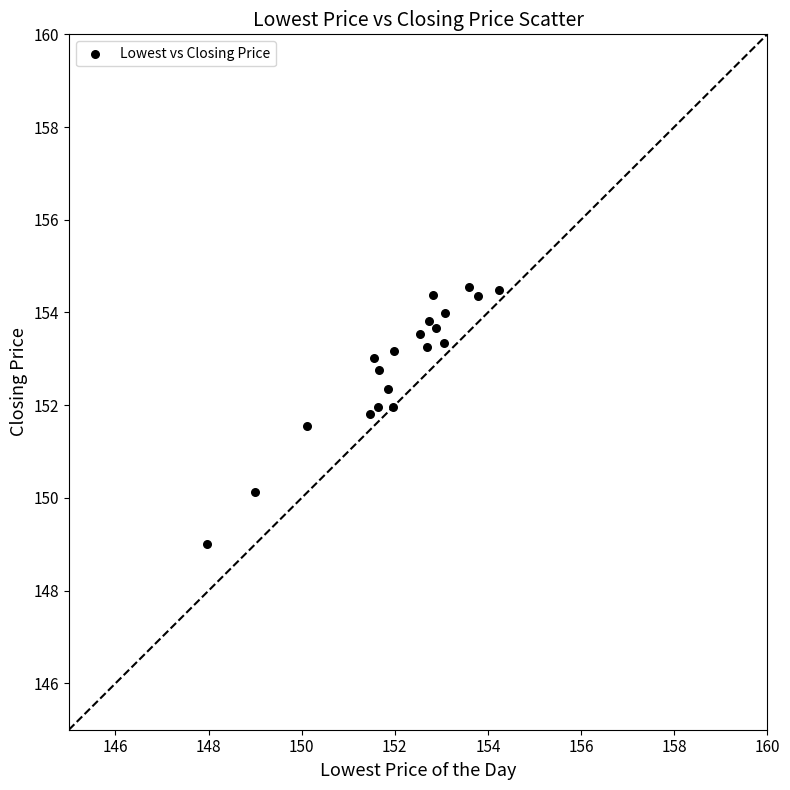

What is the range of X values (max minus min)?

6.3